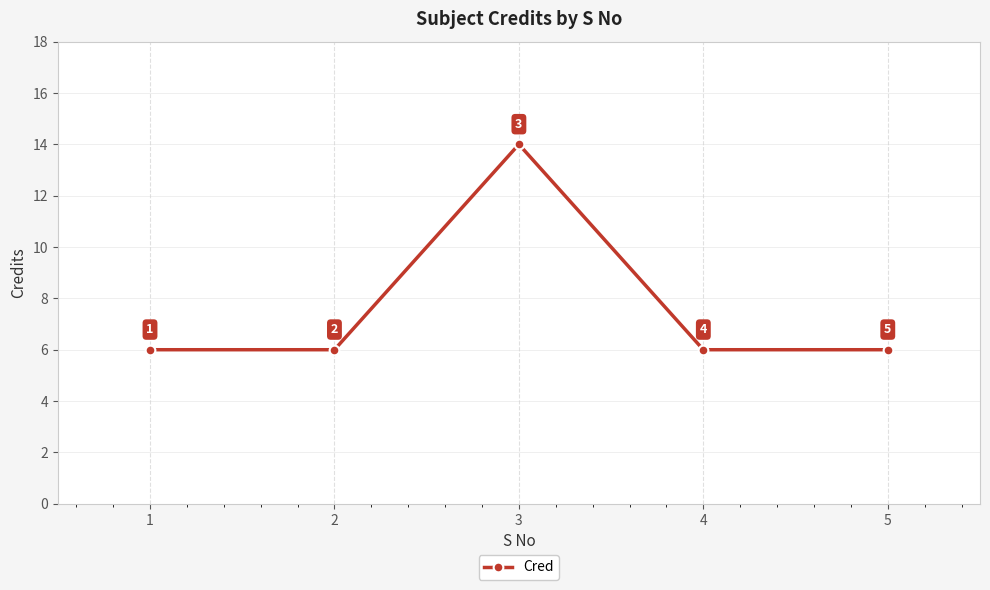

Reading right to left, list all the values displayed in this chart.

5=6	4=6	3=14	2=6	1=6